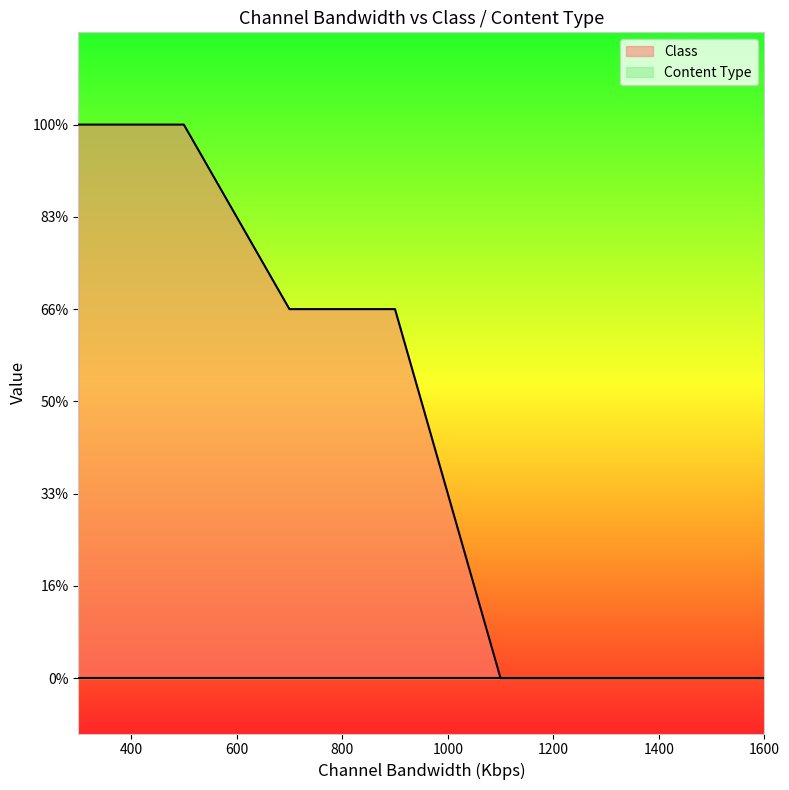

Rank the series by their average value, from lowest to highest.

Content Type, Class